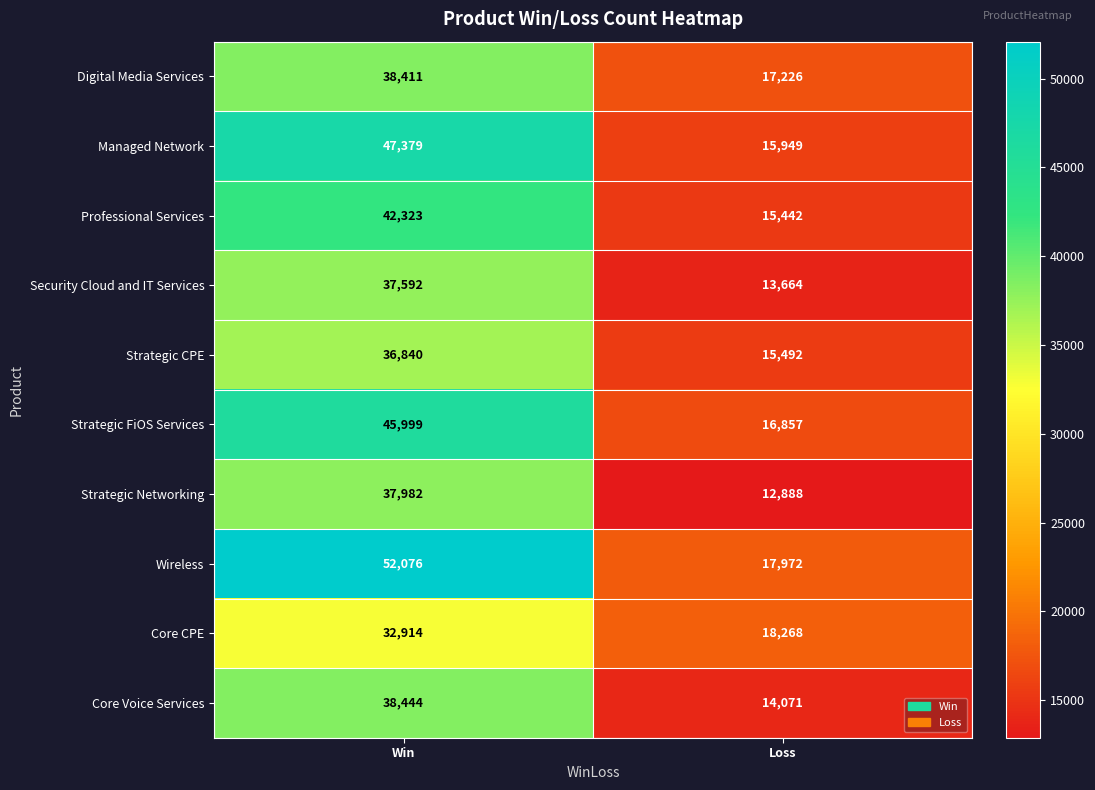

How many data points in Security Cloud and IT Services are less than 37592?

1